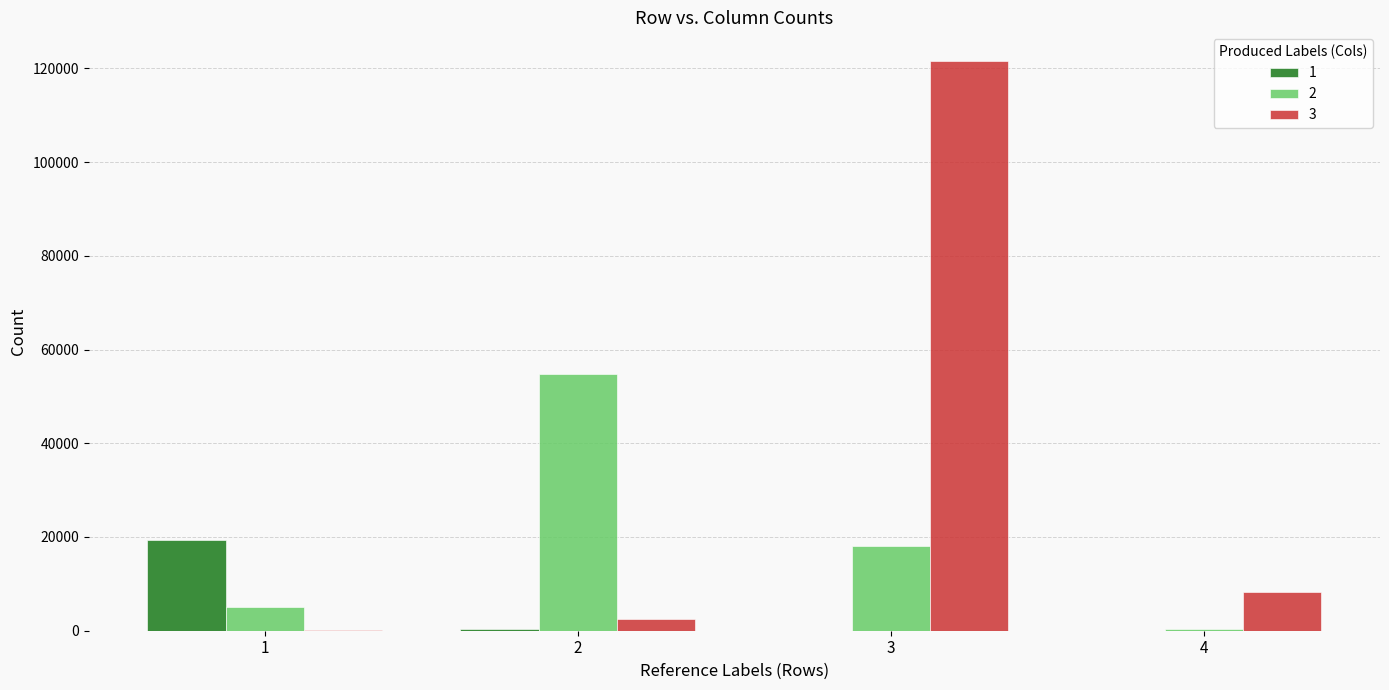

At which label does 2 reach its peak?

2